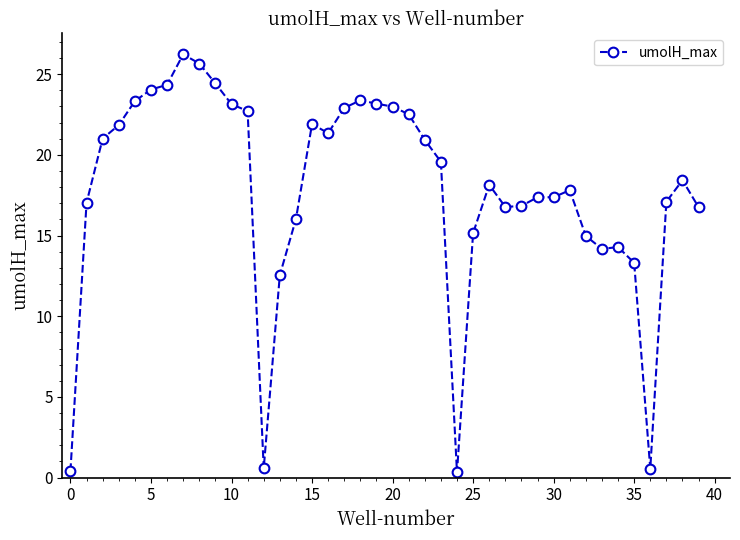

True or false: there are more than 0 points higher than both neighbors.

True